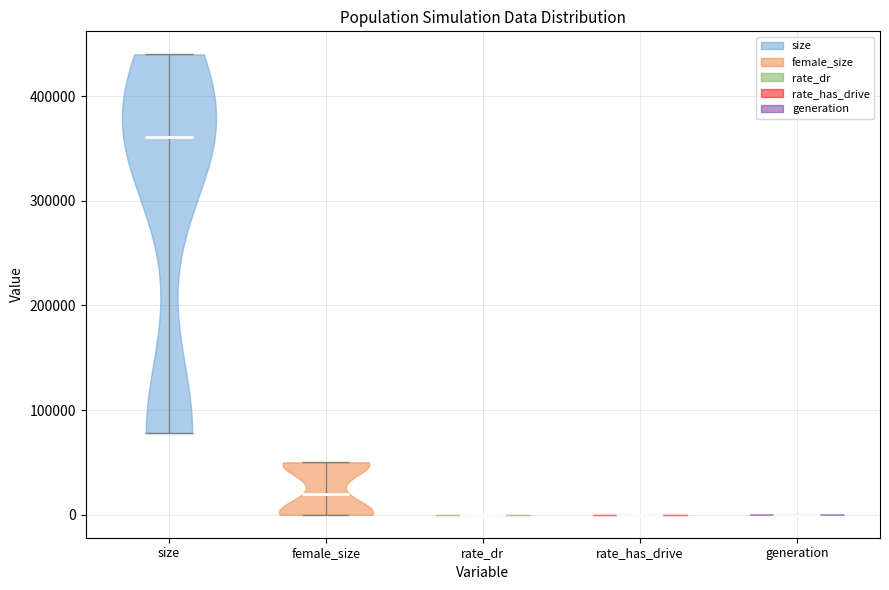

Which violin has the highest median line?

size